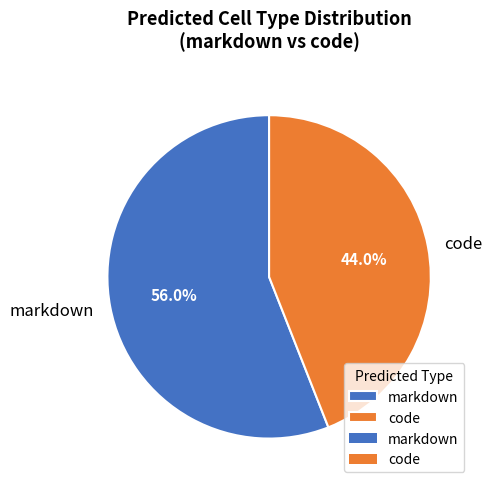

Rank the categories by value from lowest to highest.

code, markdown